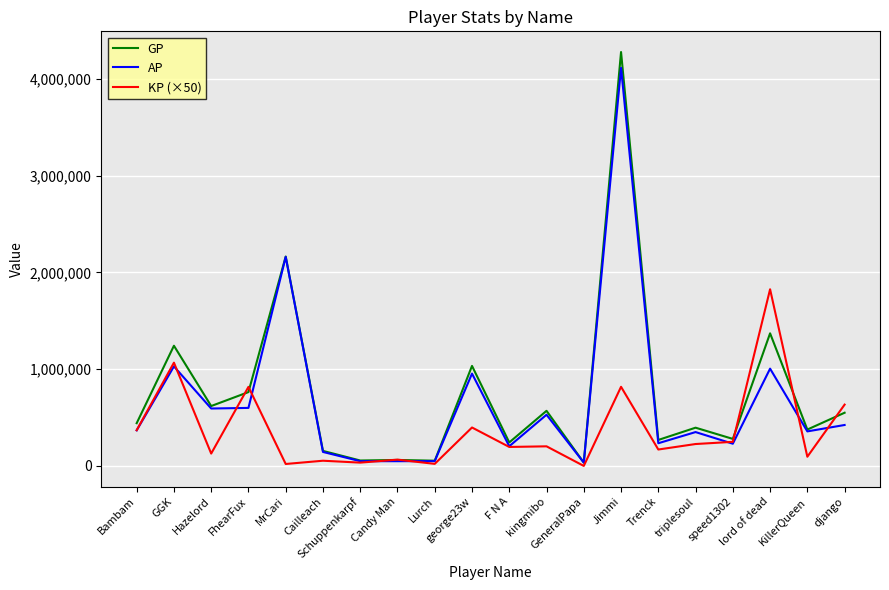

Where does the KP (×50) series first go above 202707?

Bambam